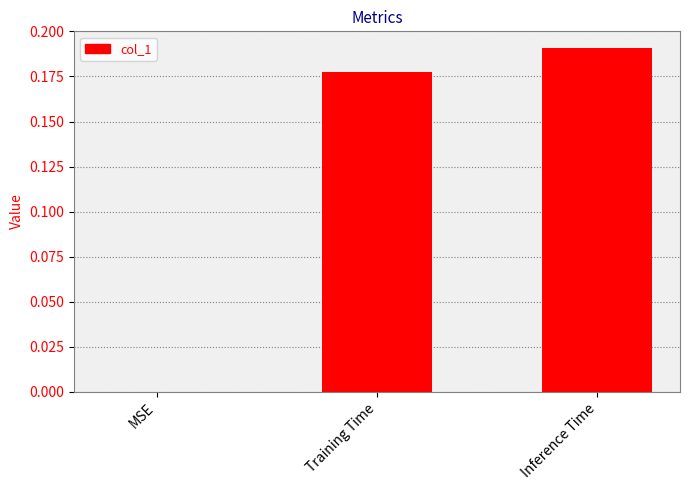

The value at Inference Time is 0.1. True or false?

False